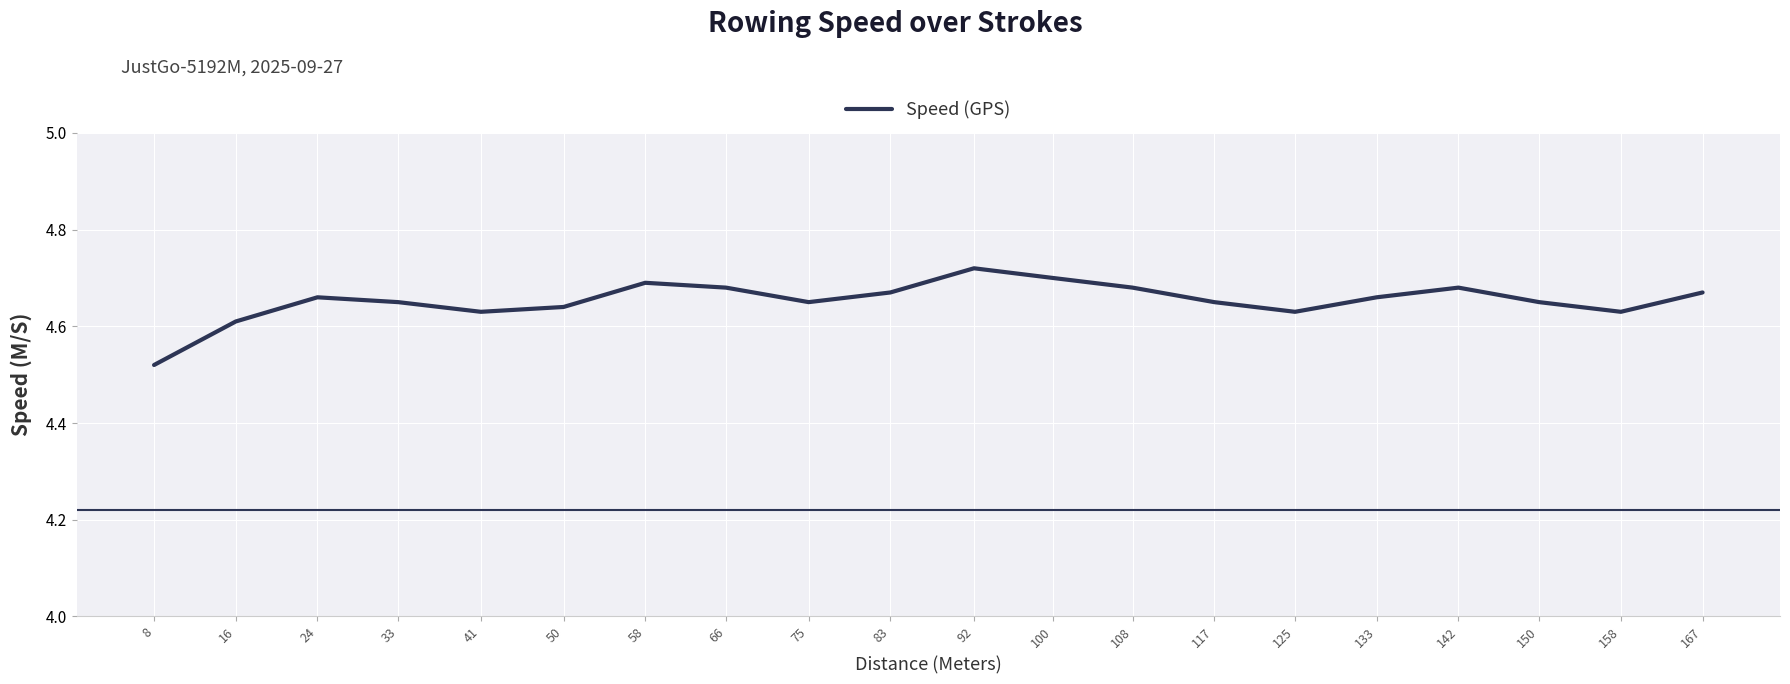

Where is the data nearest to the value 4?

8